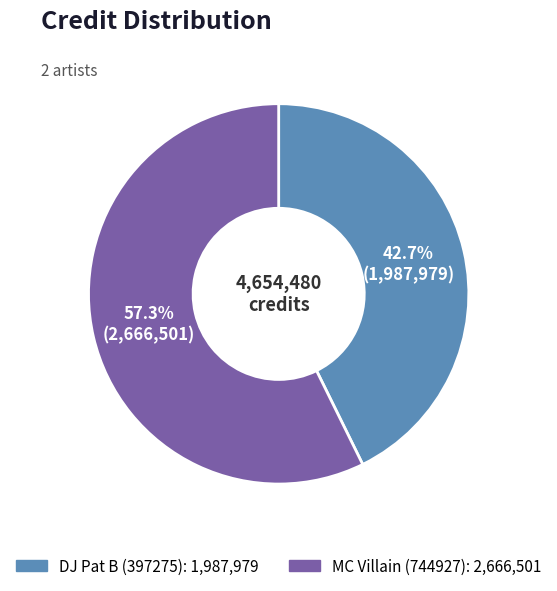

How many segments does this pie chart have?

2